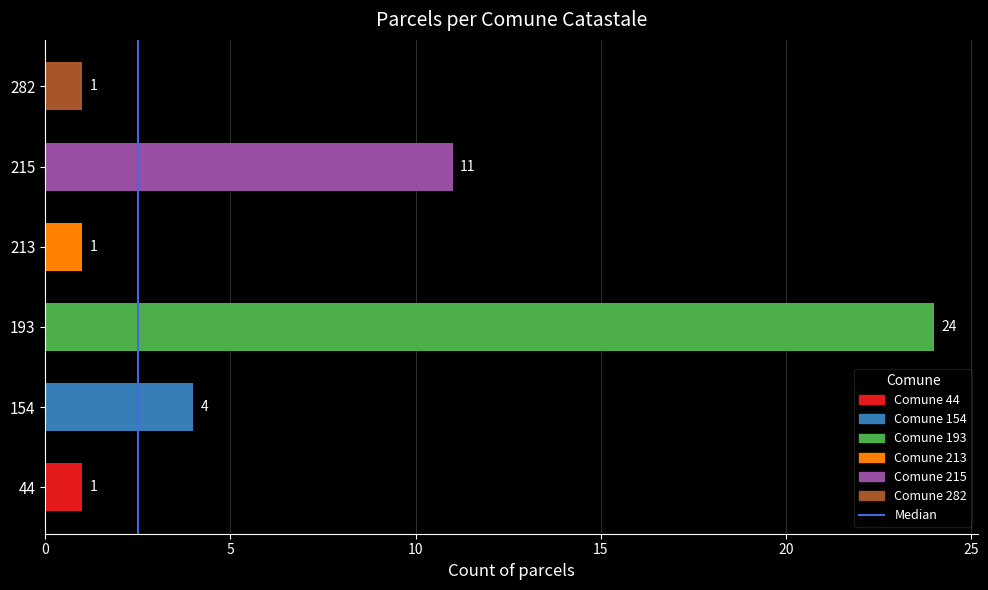

Is it true that the value at 154 is 2?

False